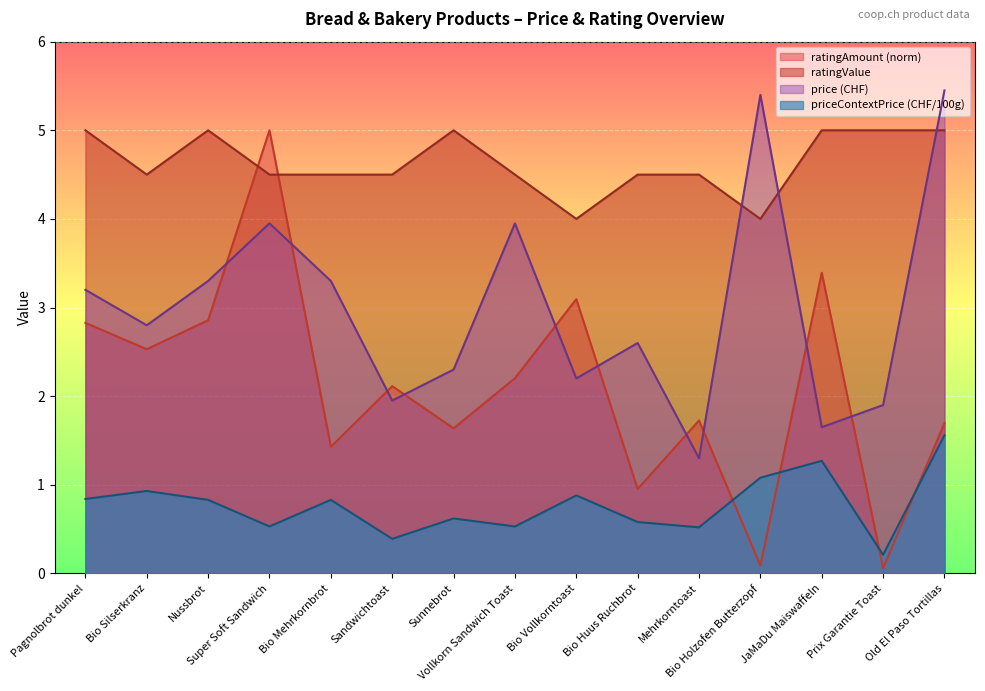

What is the label of the 7th point from the left?

Sunnebrot